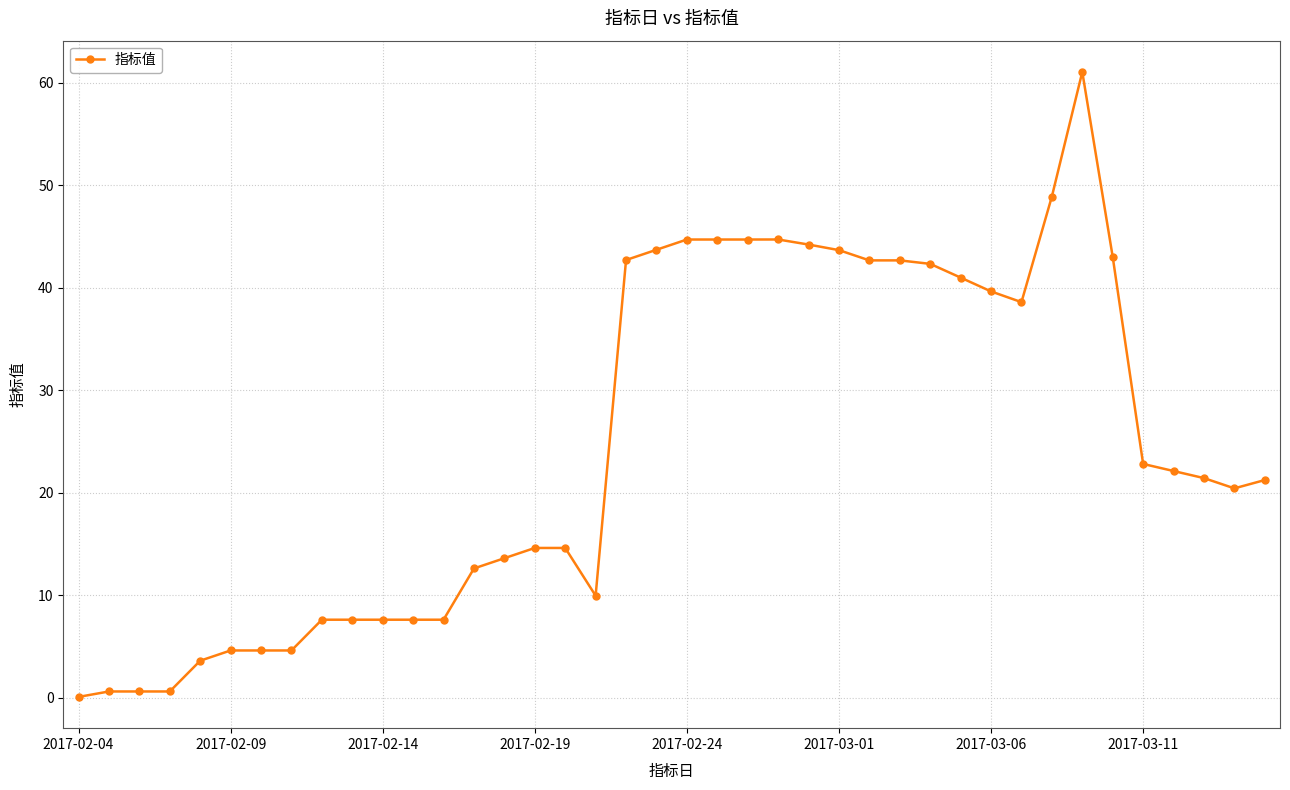

What is the difference between the maximum and second lowest values?

60.4